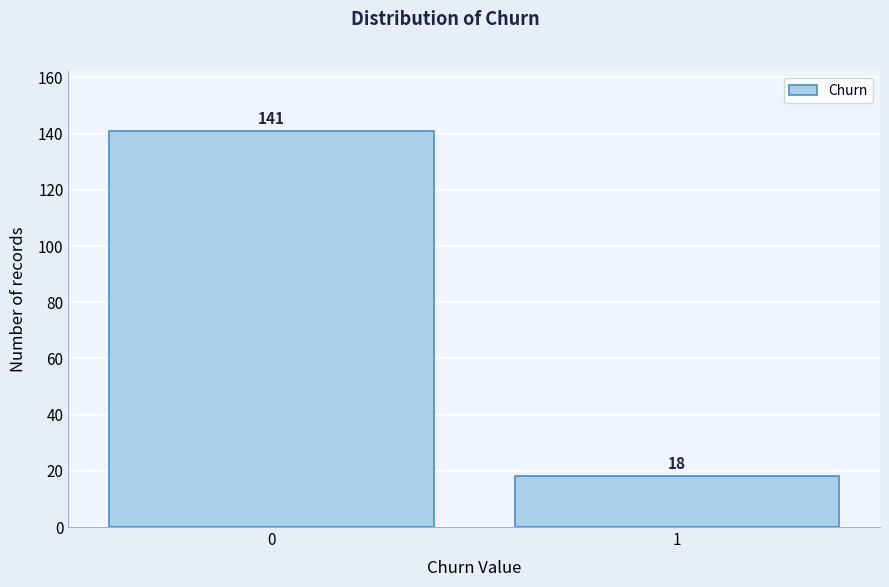

Reading right to left, list all the values displayed in this chart.

18	141